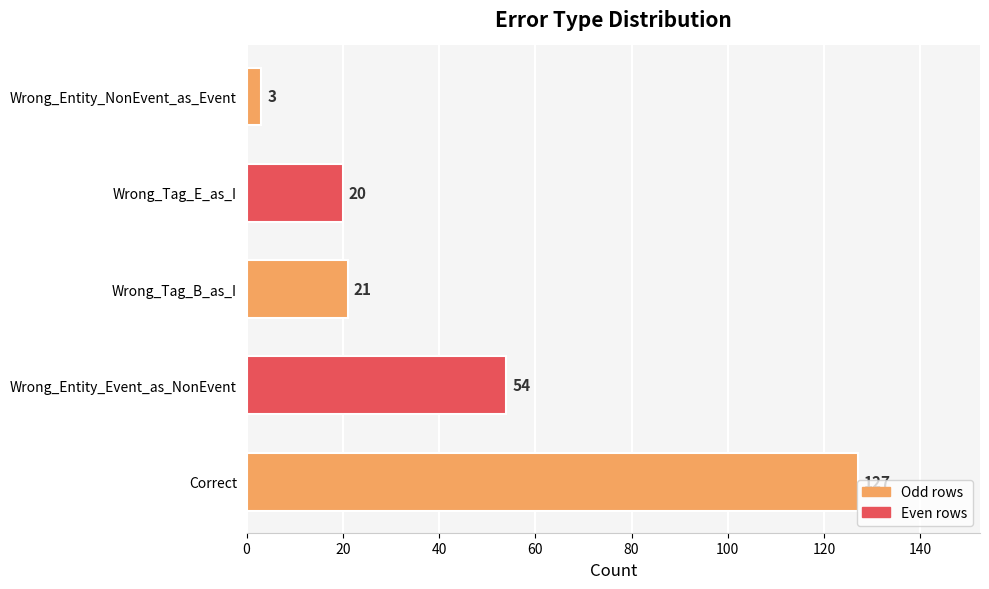

True or false: the data shows 5 at Wrong_Tag_E_as_I.

False